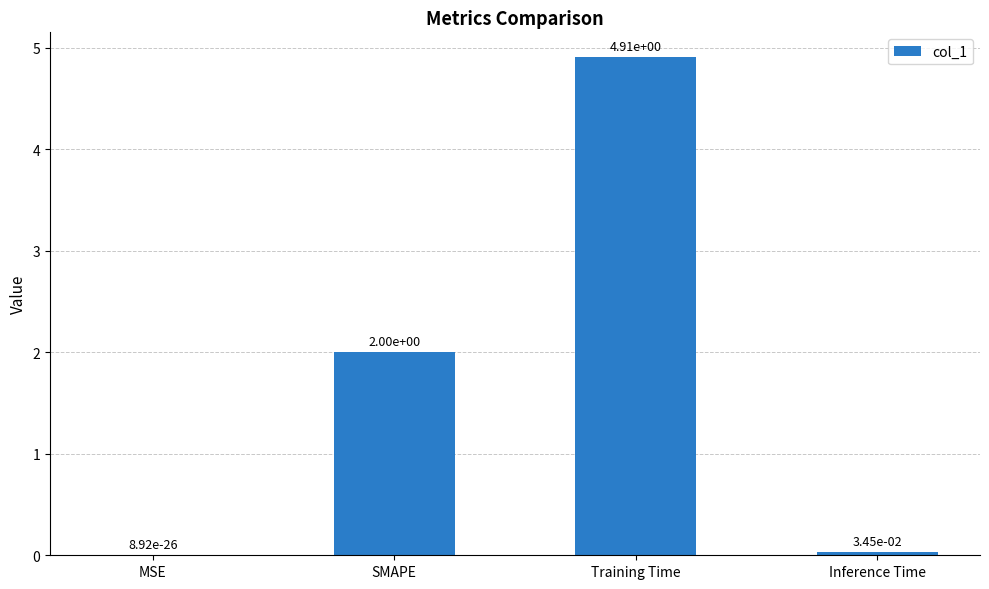

True or false: the data shows 0.0 at Inference Time.

True